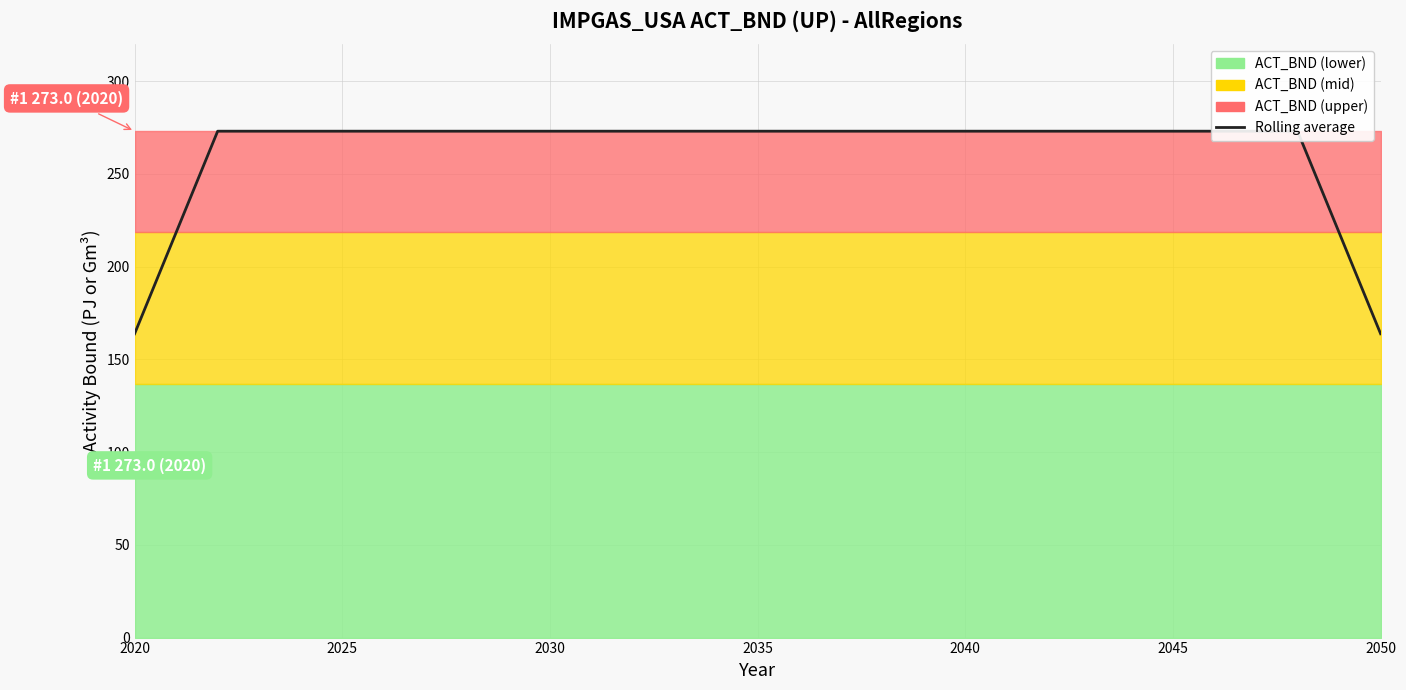

Reading left to right, list all the values displayed in this chart.

163.8	218.4	273.0	273.0	273.0	273.0	273.0	273.0	273.0	273.0	273.0	273.0	273.0	273.0	273.0	273.0	273.0	273.0	273.0	273.0	273.0	273.0	273.0	273.0	273.0	273.0	273.0	273.0	273.0	218.4	163.8